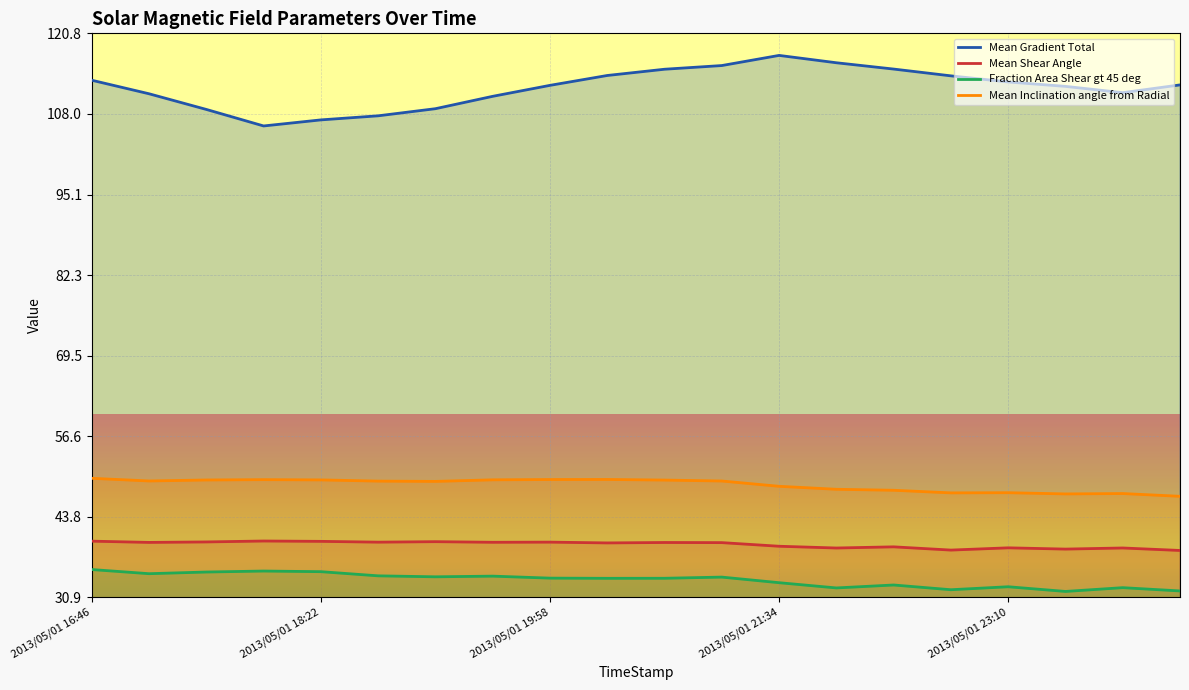

At which category is the sum across all series the highest?

11